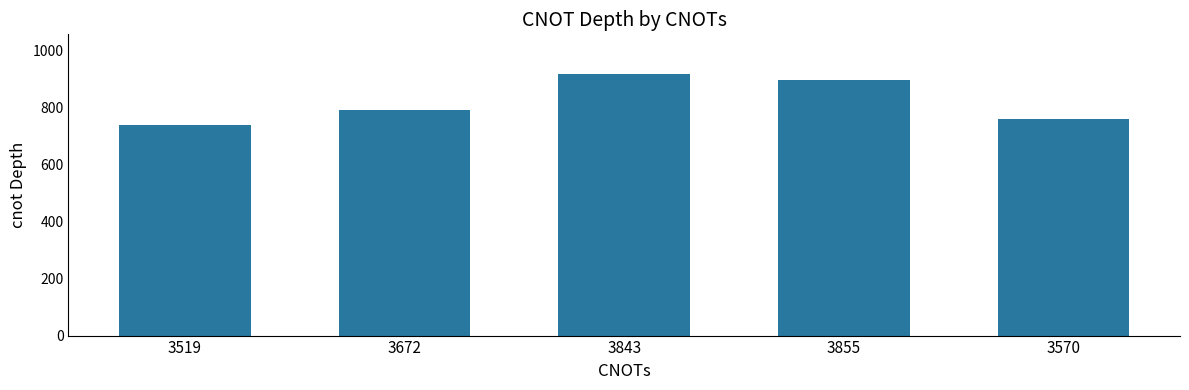

What is the value of the 1st bar from the left?

737